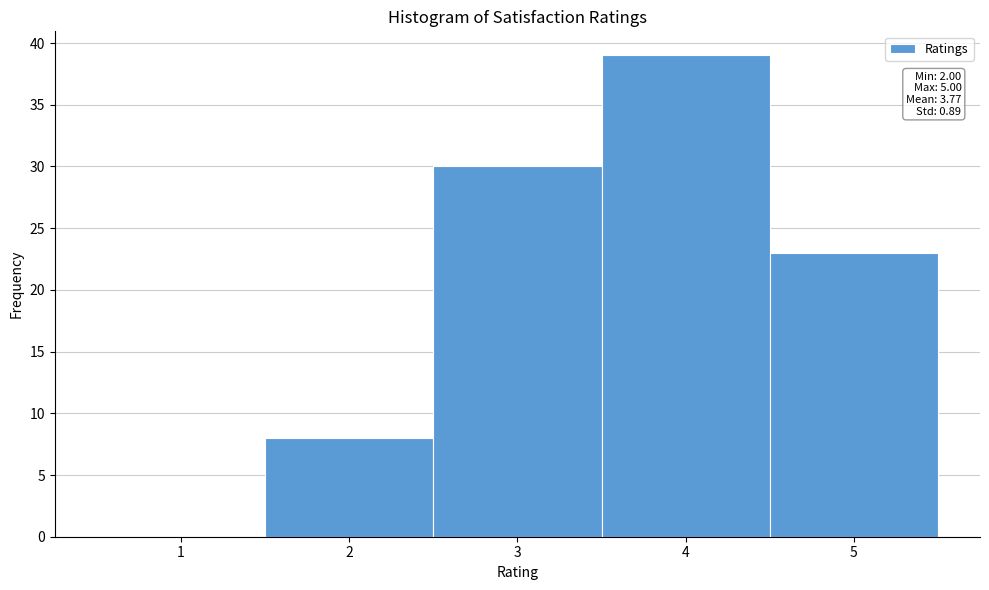

Over which range of the x-axis is the bar tallest?

3.5 to 4.5